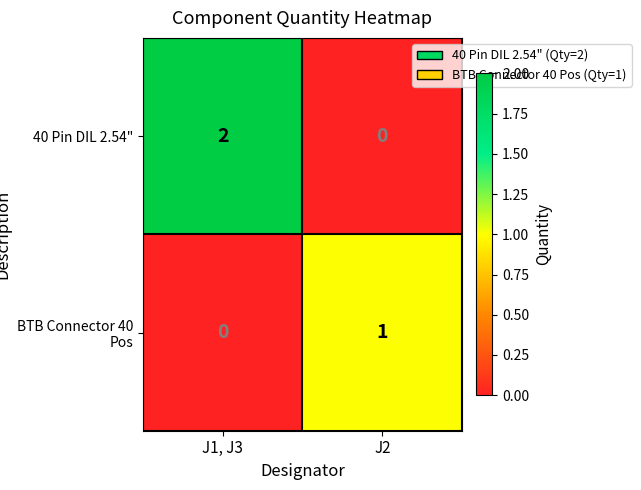

Reading left to right, list all the values displayed in this chart.

40 Pin DIL 2.54": 2	0
BTB Connector 40 Pos: 0	1